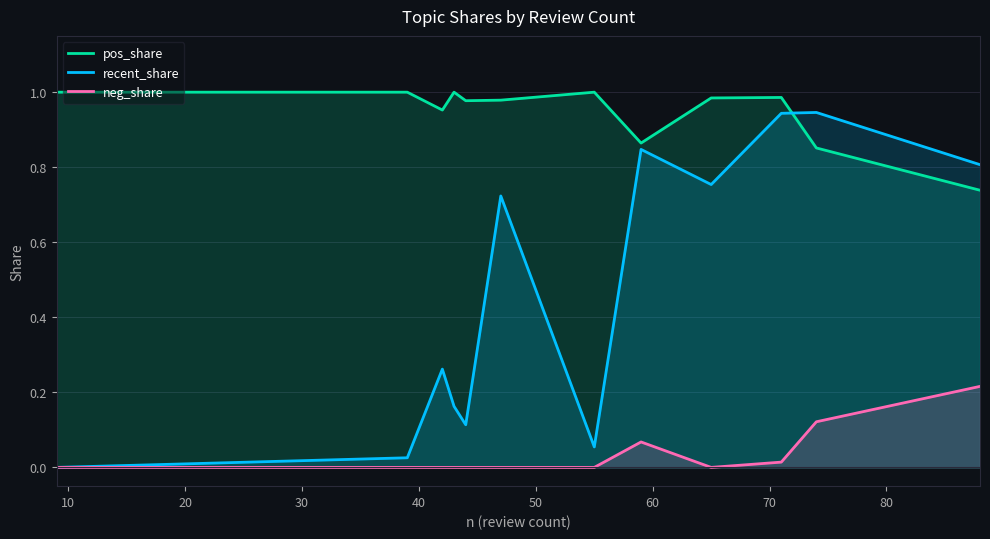

Which series has the largest range (max minus min)?

recent_share